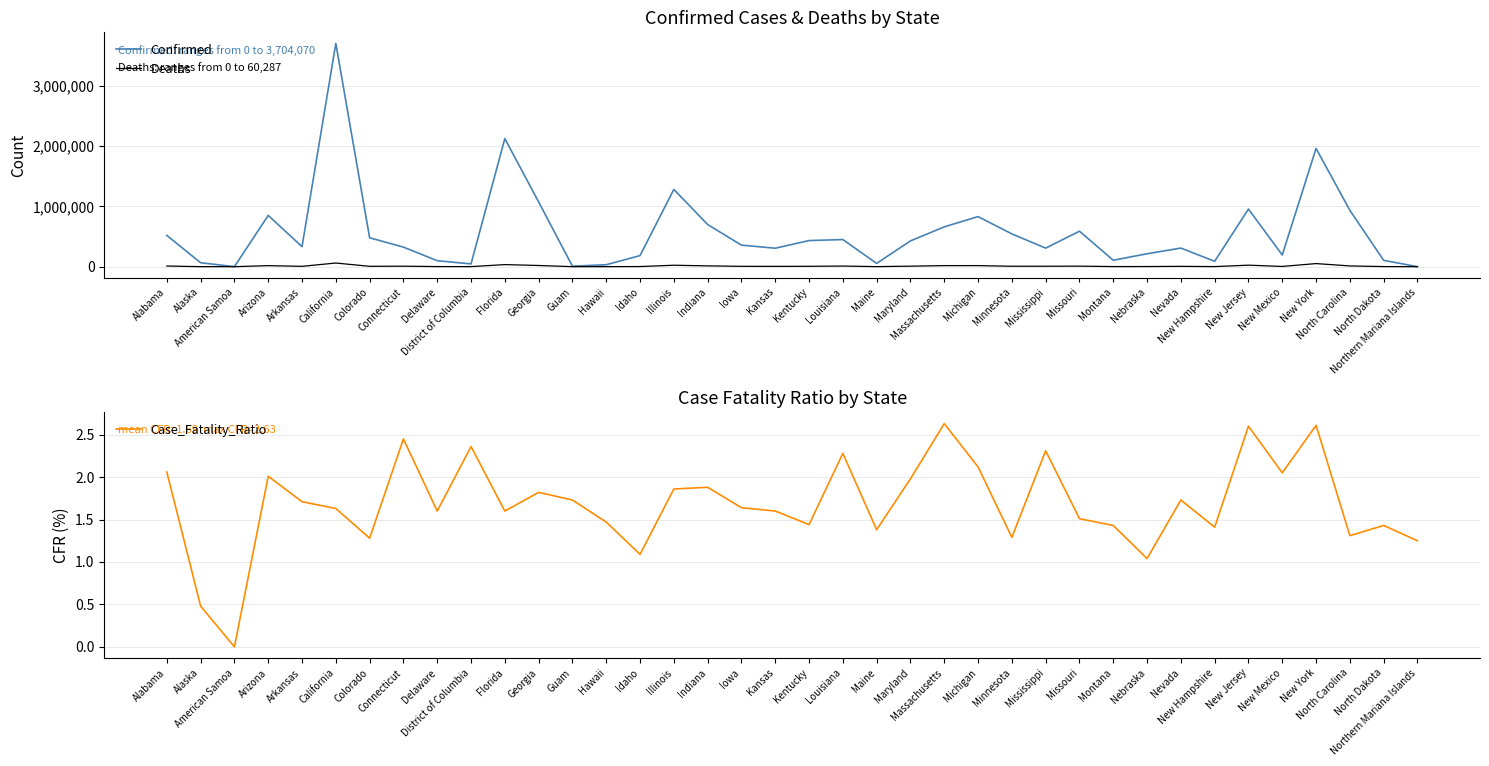

How many lines are shown in the chart?

3